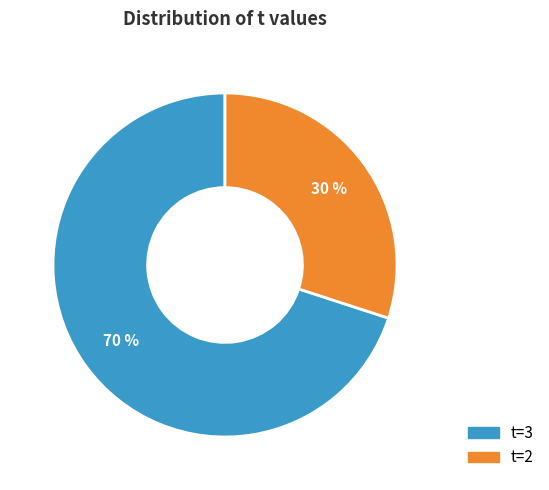

To the nearest percent, what percentage of the pie is t=3?

70%